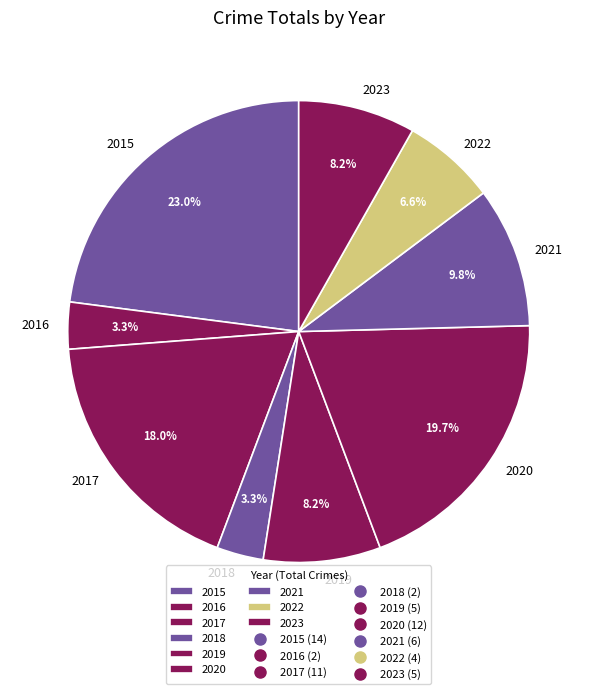

Which category has the biggest portion of the pie?

2015